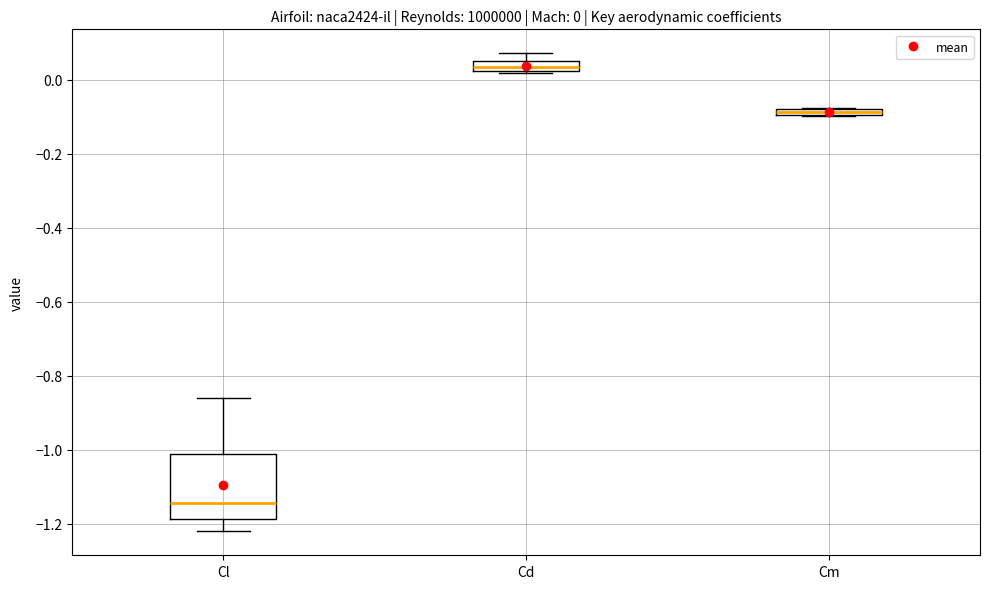

Which box is the tallest, from its lower edge to its upper edge?

Cl